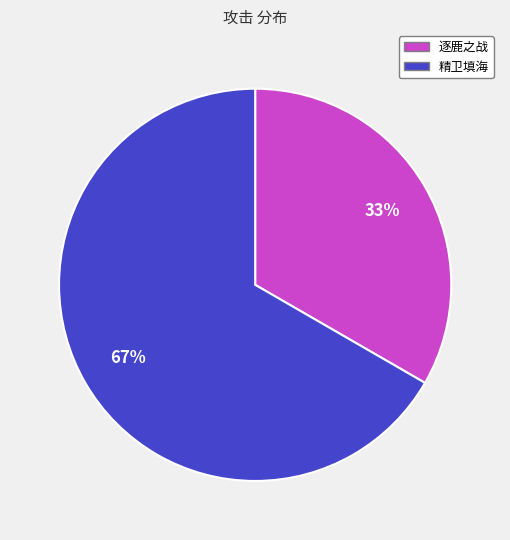

To the nearest percent, what is the average slice percentage?

50%